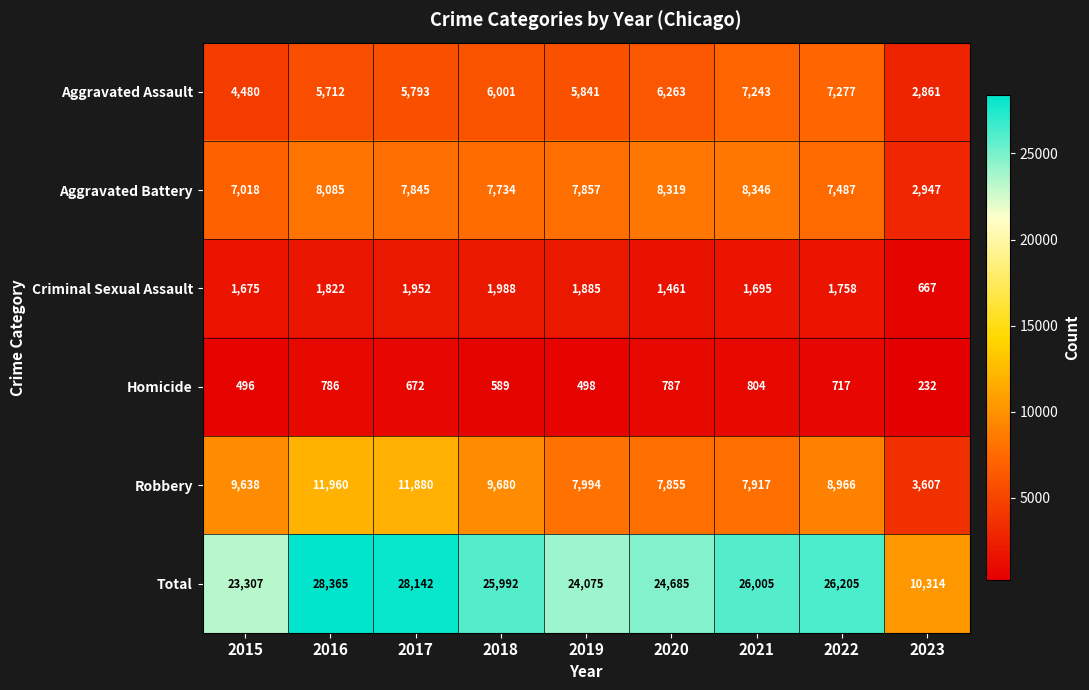

What is the spread (max minus min) of values at 2022?

25488